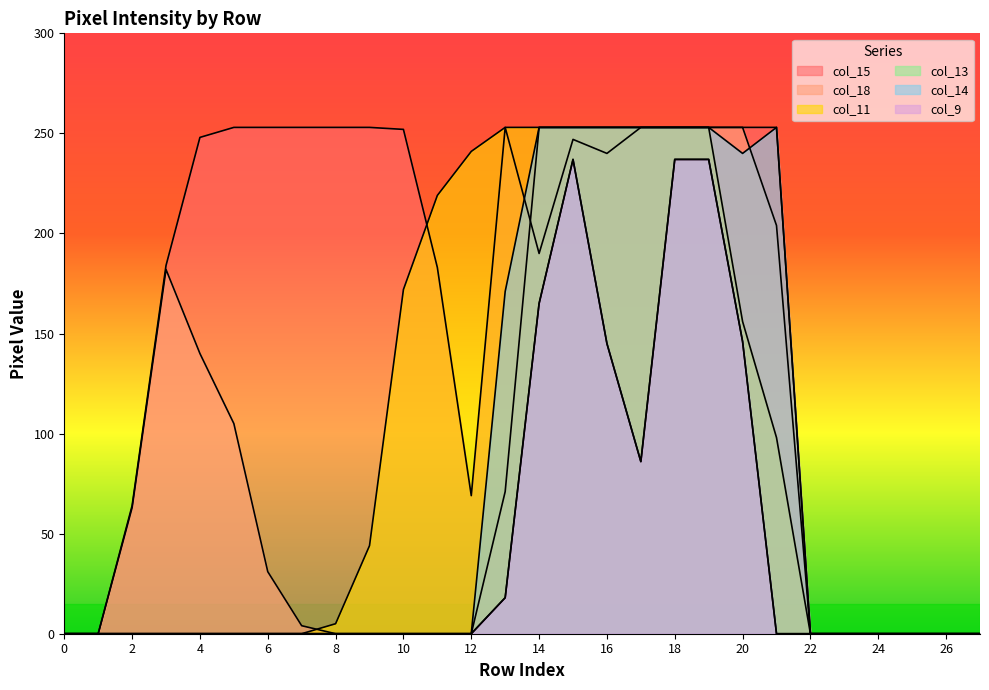

Reading left to right, extract all data points from this chart.

col_15: 0	0	64	184	248	253	253	253	253	253	252	183	69	253	190	247	240	253	253	253	253	253	0	0	0	0	0	0
col_18: 0	0	63	182	140	105	31	4	0	0	0	0	0	71	253	253	253	253	253	253	253	204	0	0	0	0	0	0
col_11: 0	0	0	0	0	0	0	0	5	44	172	219	241	253	253	253	253	253	253	253	156	98	0	0	0	0	0	0
col_13: 0	0	0	0	0	0	0	0	0	0	0	0	0	18	165	237	145	86	237	237	146	0	0	0	0	0	0	0
col_14: 0	0	0	0	0	0	0	0	0	0	0	0	0	171	253	253	253	253	253	253	240	253	0	0	0	0	0	0
col_9: 0	0	0	0	0	0	0	0	0	0	0	0	0	18	165	237	145	86	237	237	146	0	0	0	0	0	0	0